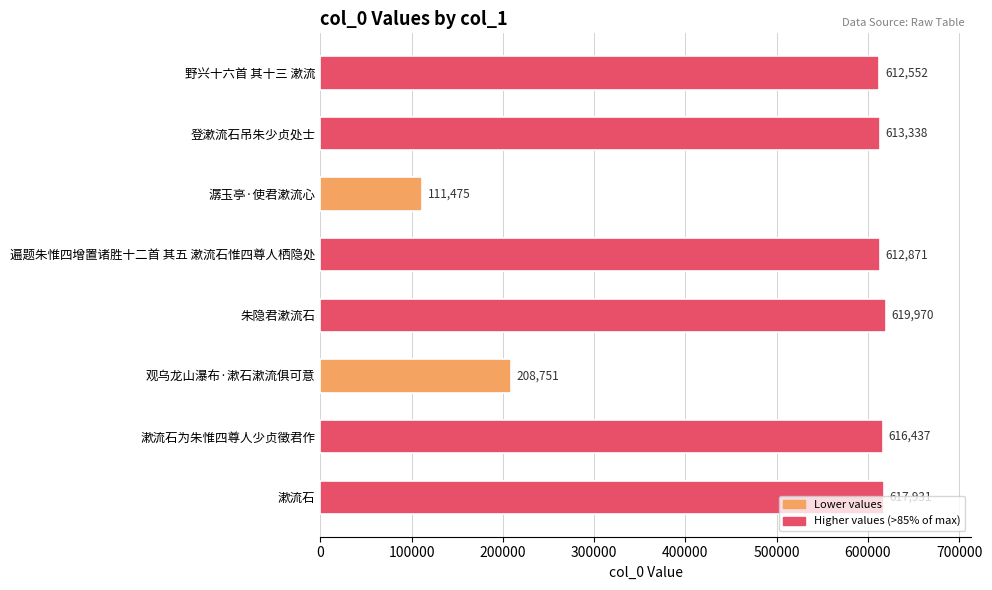

How many categories are shown in the chart?

8